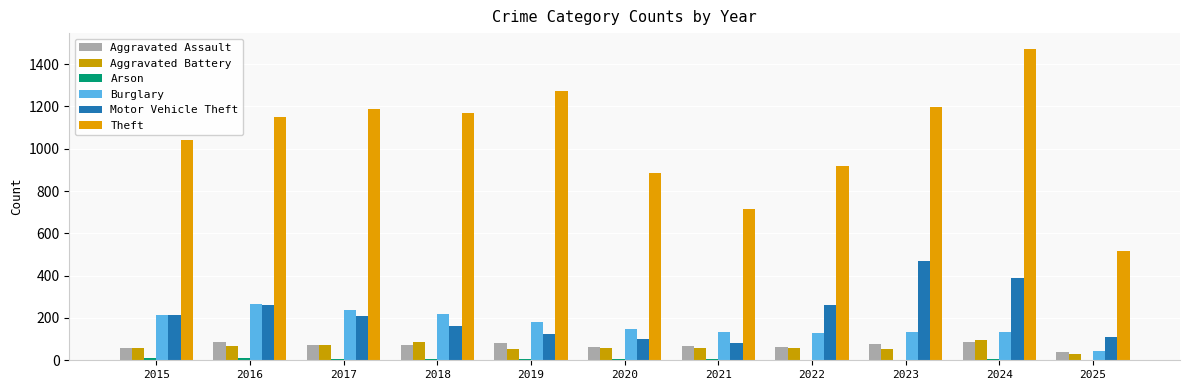

Which series has the largest range (max minus min)?

Theft